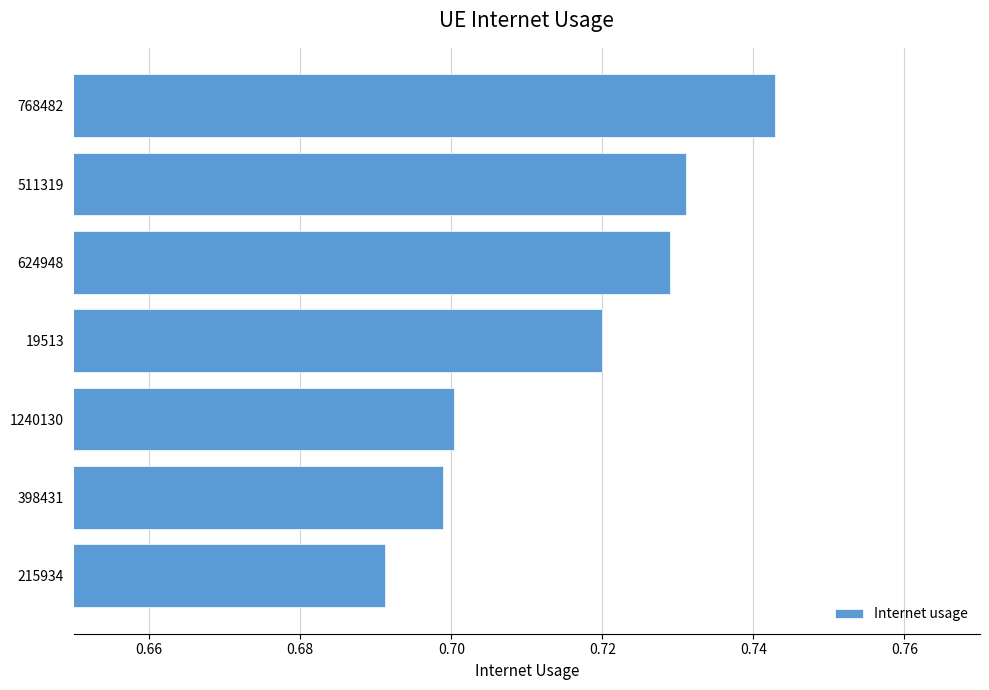

True or false: the data shows 0.7 at 19513.

True